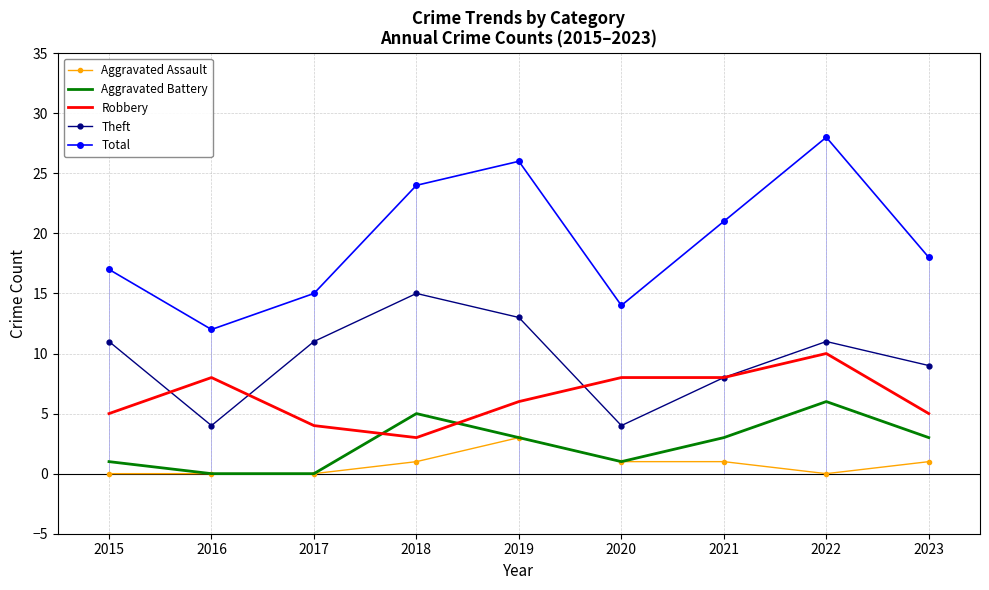

Rank the series at 2023 from highest to lowest value.

Total, Theft, Robbery, Aggravated Battery, Aggravated Assault